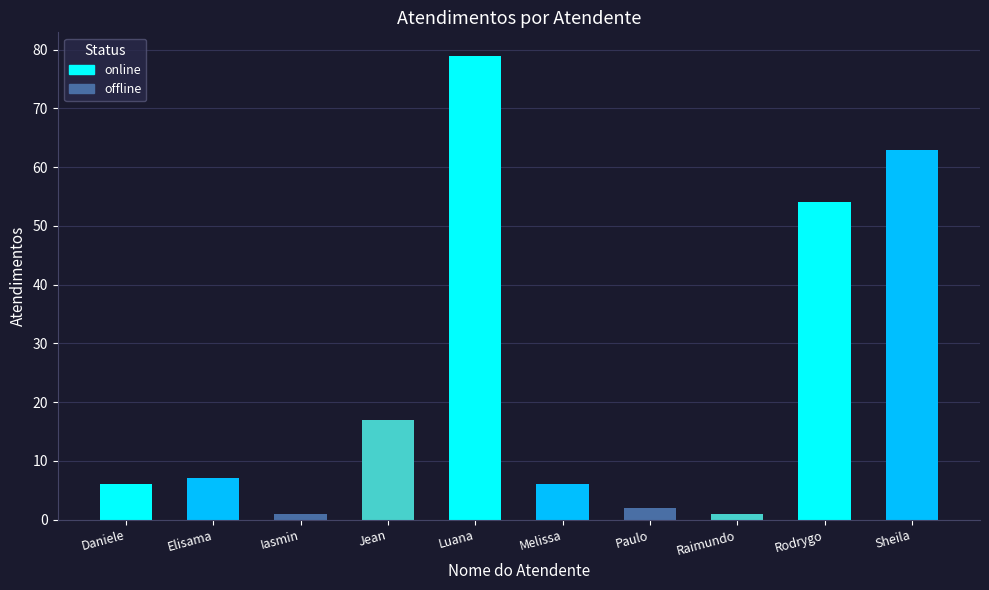

How many categories are shown in the chart?

10